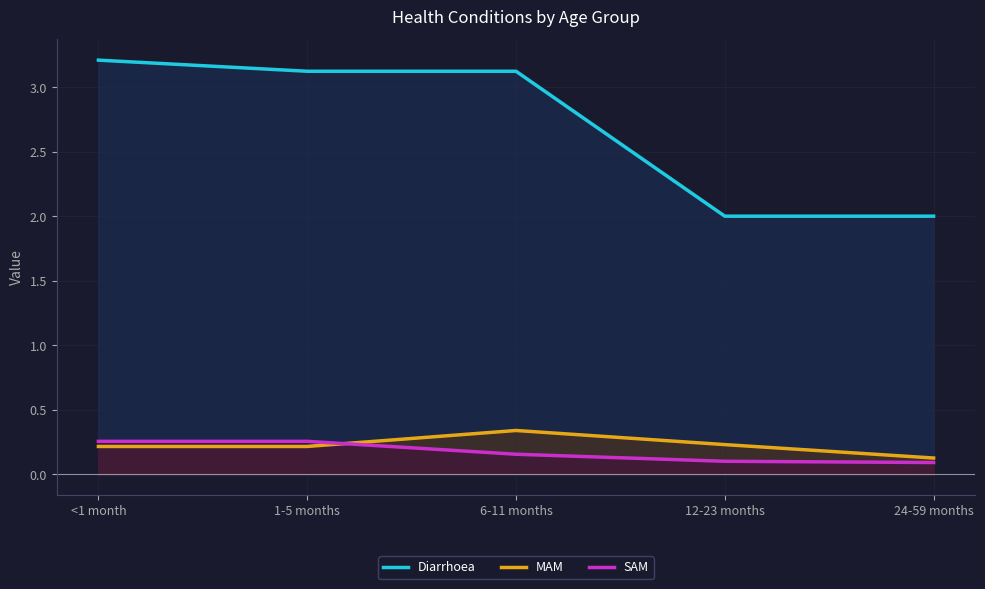

Reading left to right, what are all the values shown in this chart?

Diarrhoea: <1 month=3.2	1-5 months=3.1	6-11 months=3.1	12-23 months=2.0	24-59 months=2.0
MAM: <1 month=0.2	1-5 months=0.2	6-11 months=0.3	12-23 months=0.2	24-59 months=0.1
SAM: <1 month=0.3	1-5 months=0.3	6-11 months=0.2	12-23 months=0.1	24-59 months=0.1